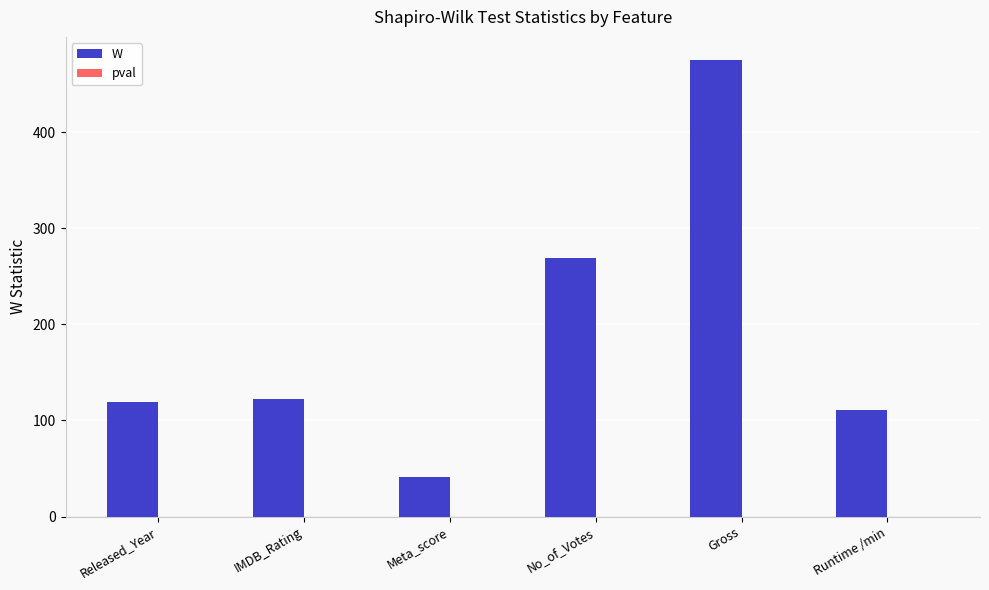

Read the value at Runtime /min.

111.2